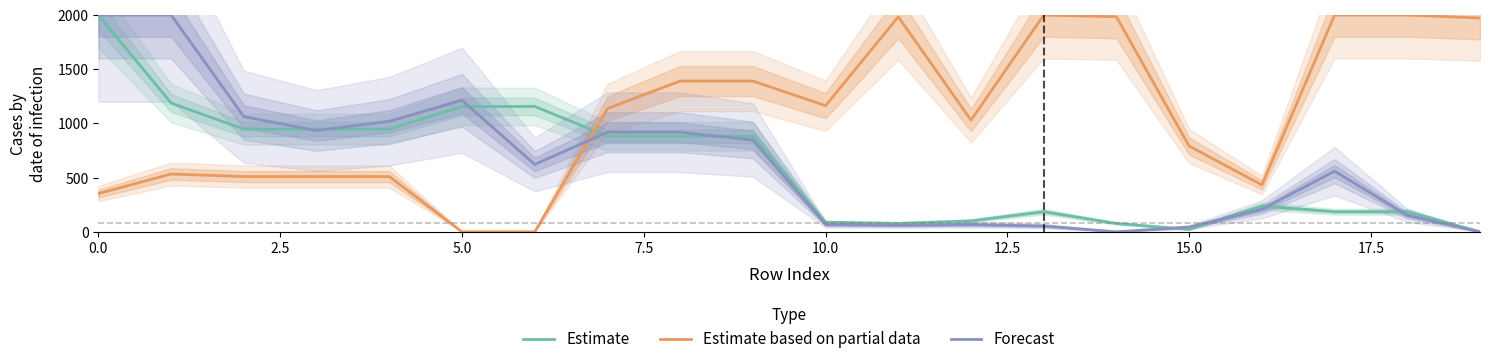

At how many categories does at least one series exceed 306?

20